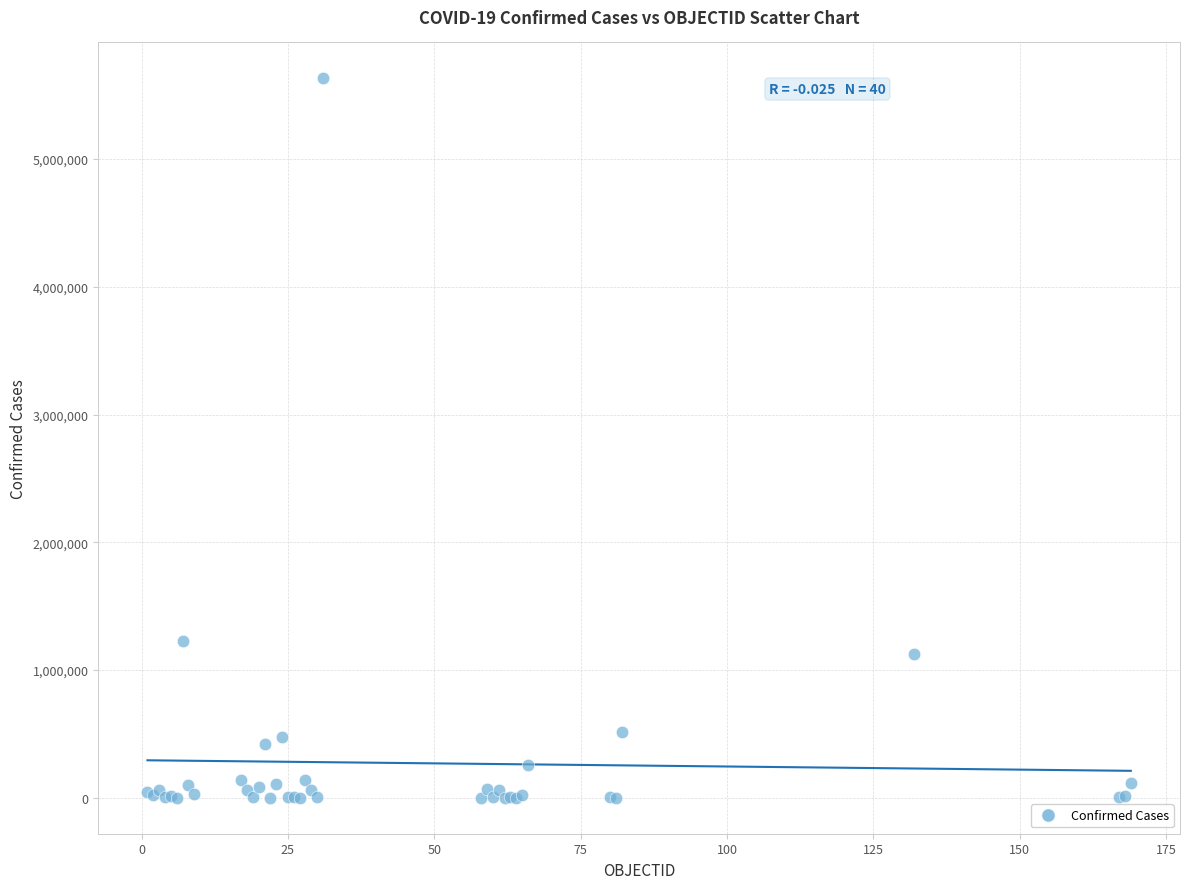

What Y value in the scatter plot is closest to 2815655?

1228814